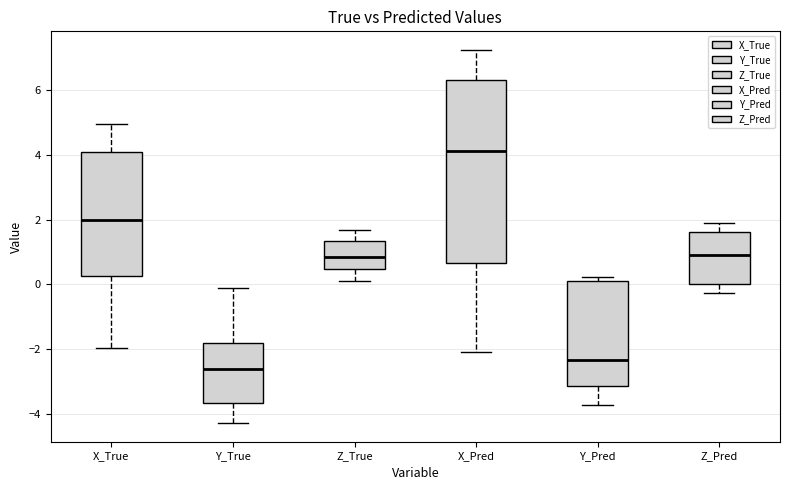

Which box's median line is the highest?

X_Pred